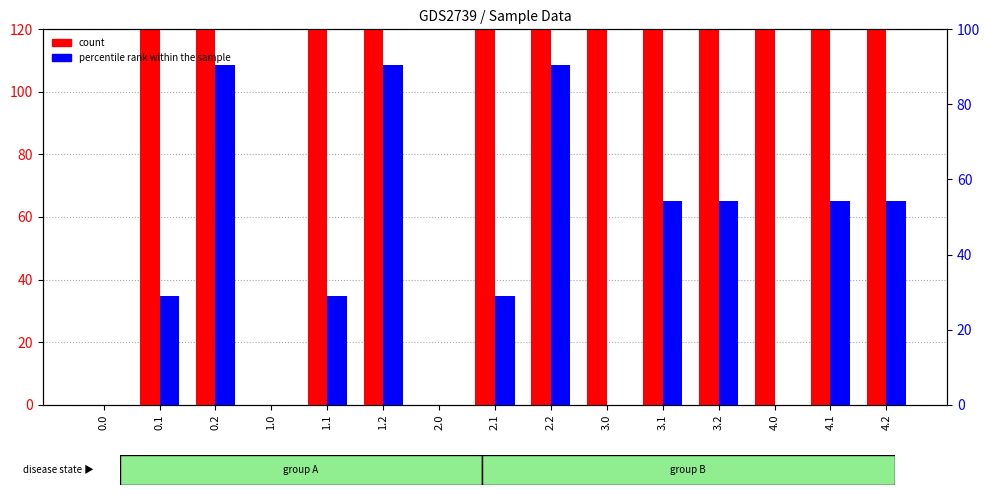

The value of count at 0.0 is -137.6. True or false?

False